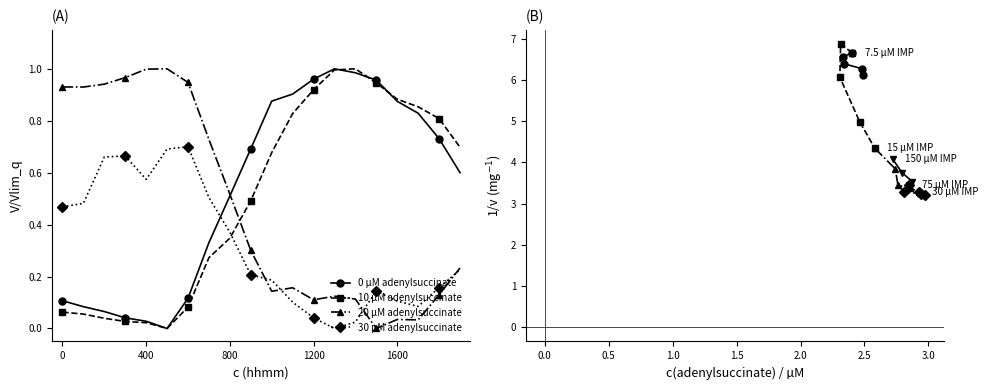

The 30 µM adenylsuccinate series shows 0.2 at 1600. True or false?

False